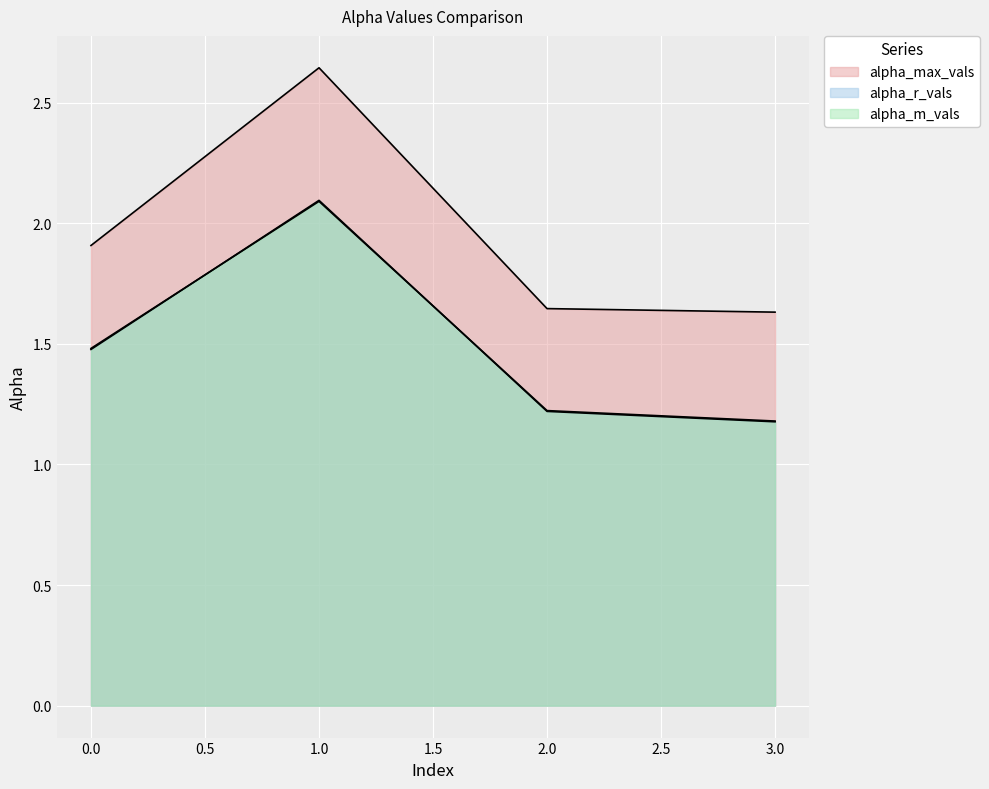

What is the minimum value shown in the chart?

1.2